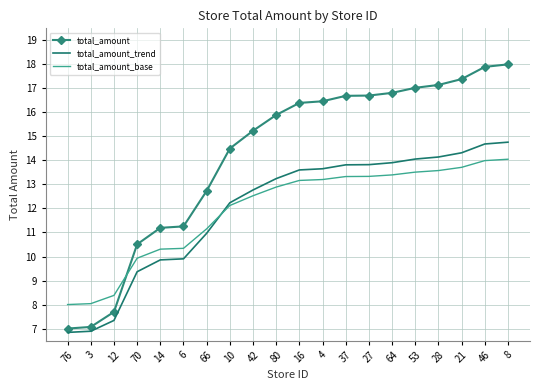

What is the maximum value for total_amount_trend?

14.8